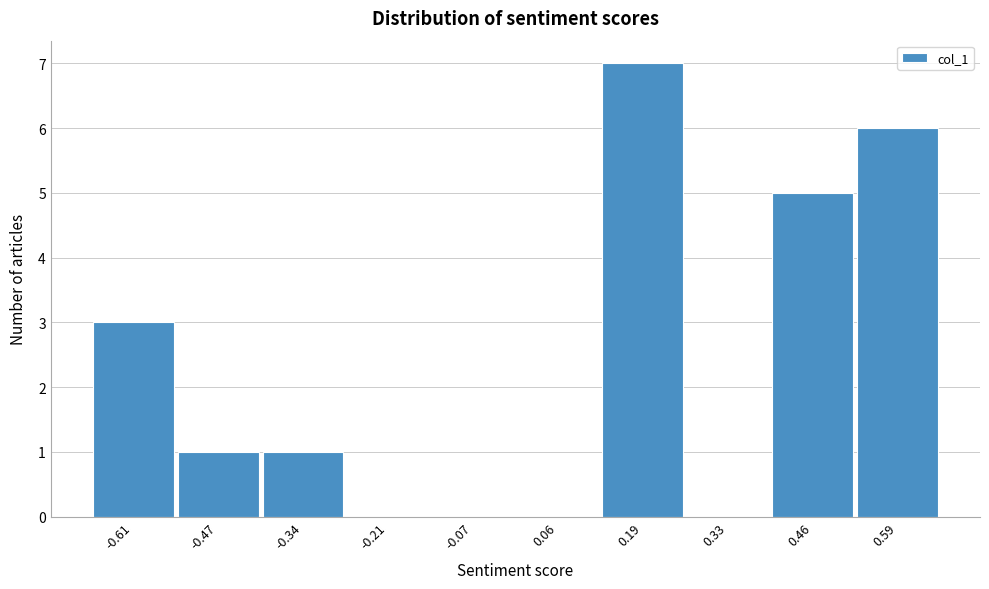

Reading left to right, what are all the values shown in this chart?

-0.61=3	-0.47=1	-0.34=1	-0.21=0	-0.07=0	0.06=0	0.19=7	0.33=0	0.46=5	0.59=6